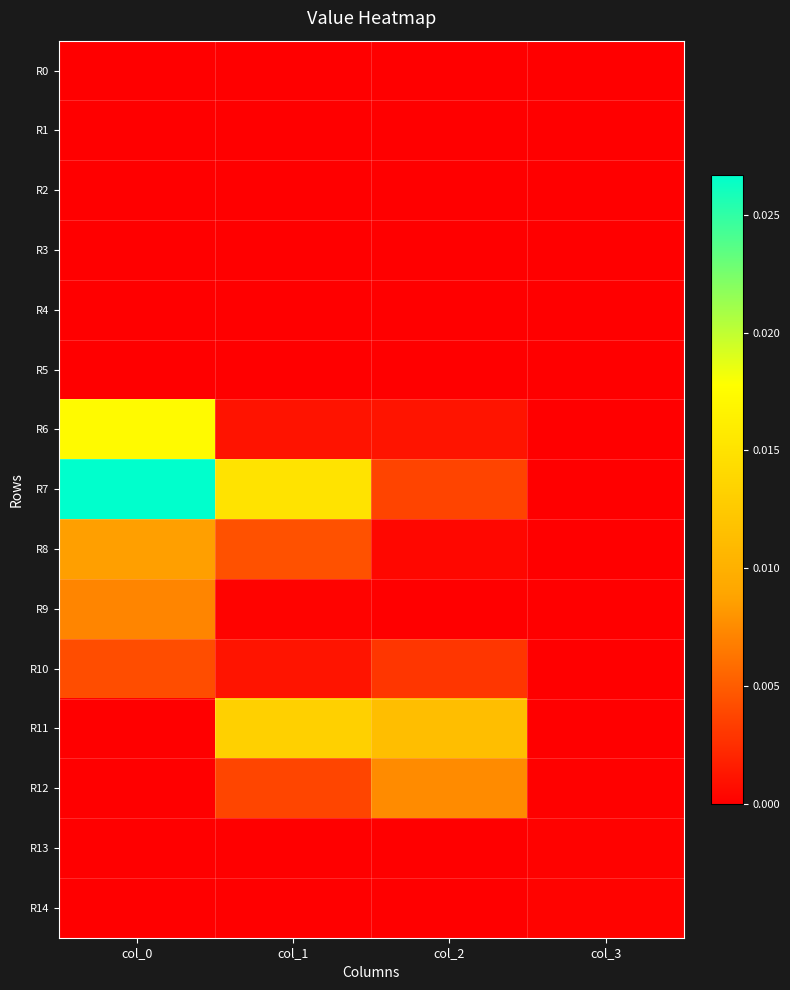

Rank the series at col_3 from lowest to highest value.

R0, R1, R2, R3, R4, R5, R6, R7, R9, R8, R10, R11, R12, R13, R14